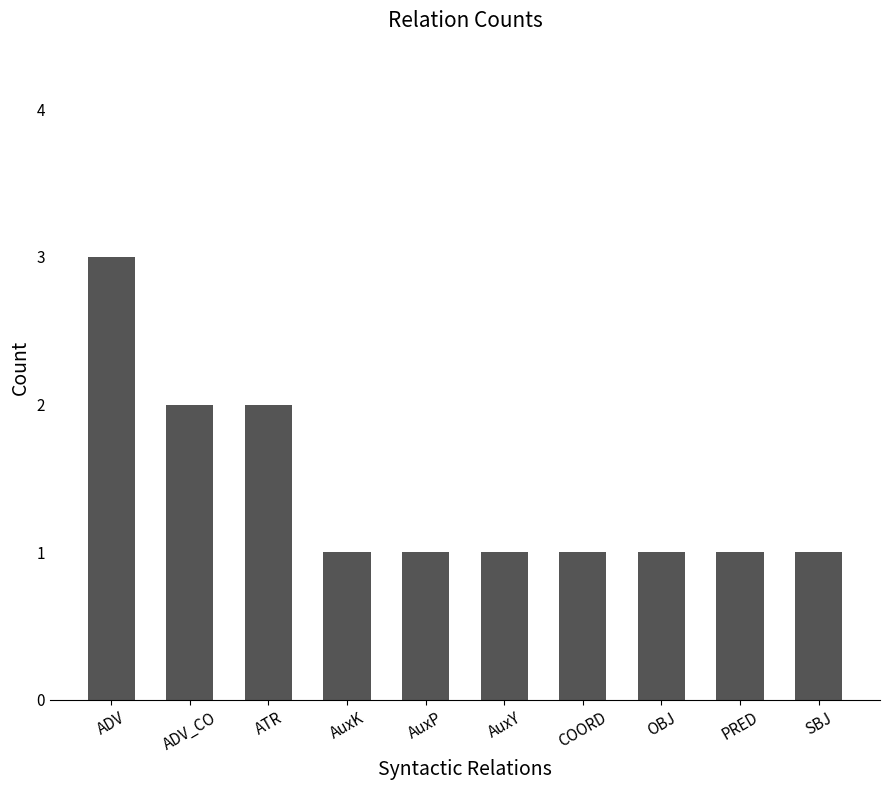

How many values are between 1 and 2?

9